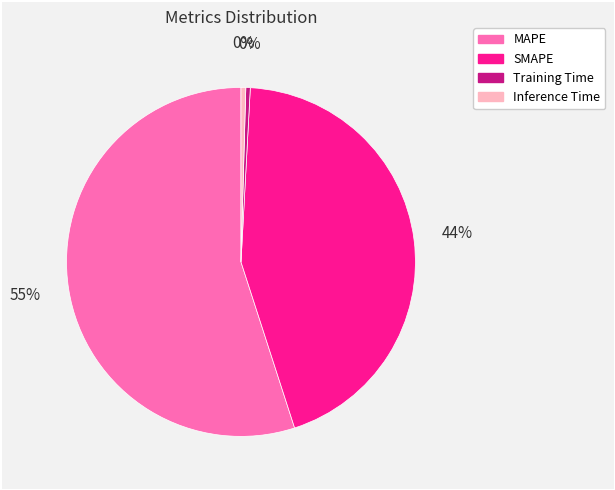

Between Training Time and MAPE, which is larger?

MAPE